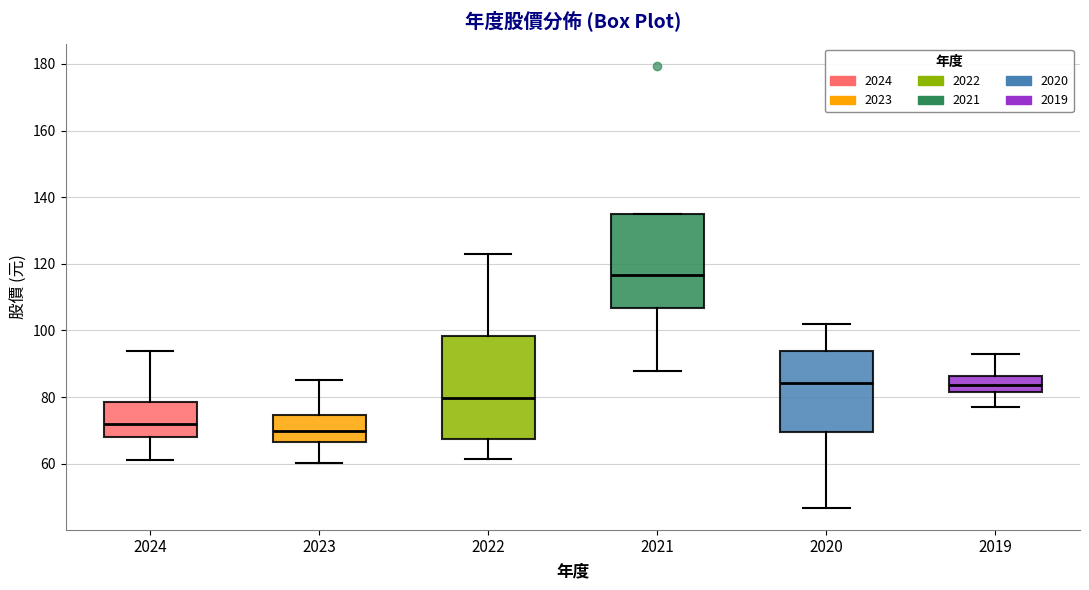

Which box has the highest median line?

2021